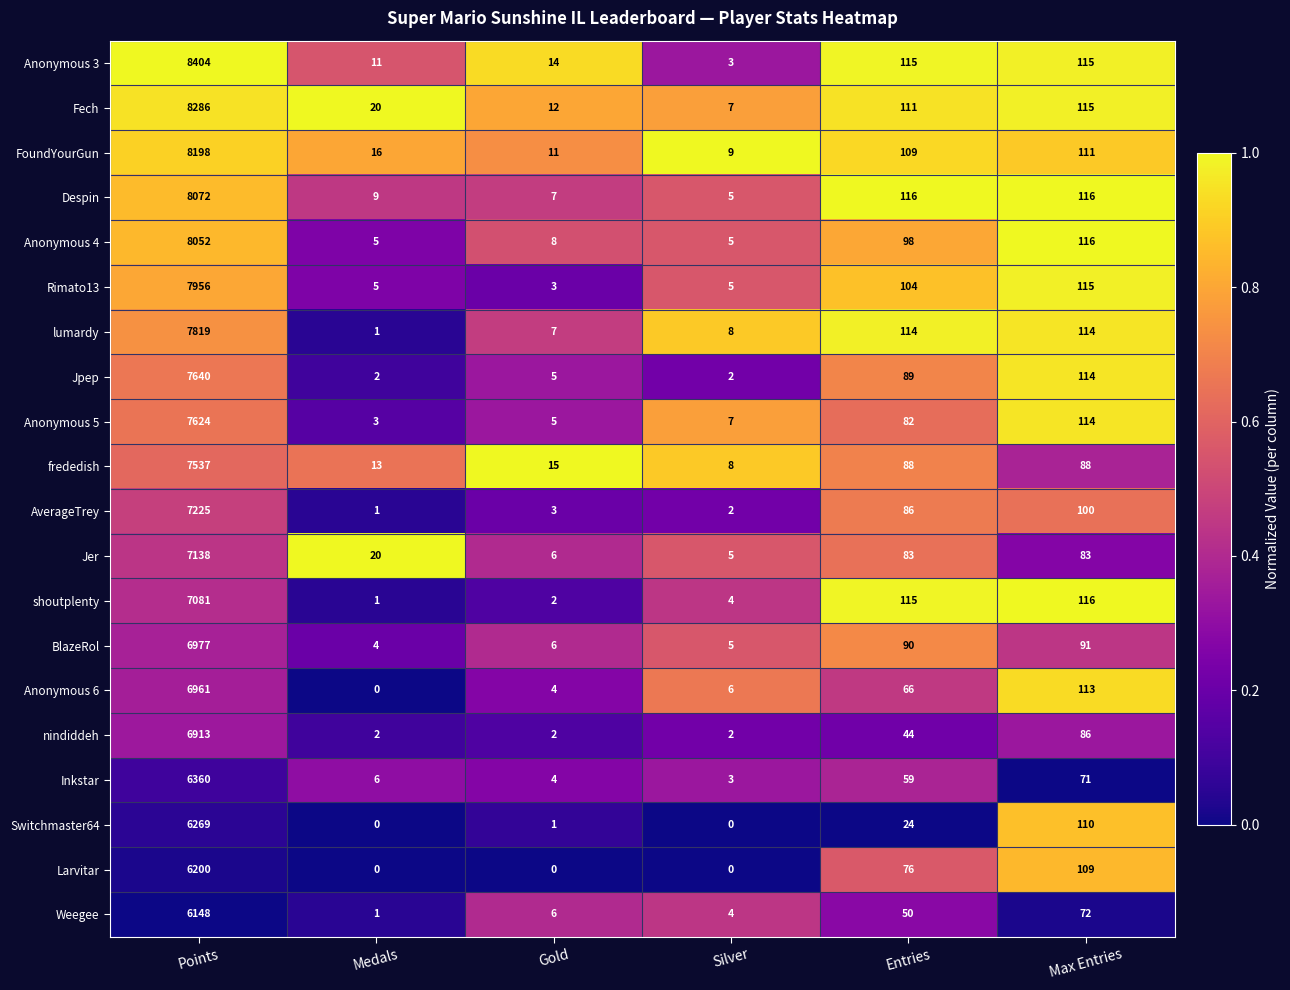

Which series has the largest total across all categories?

Anonymous 3